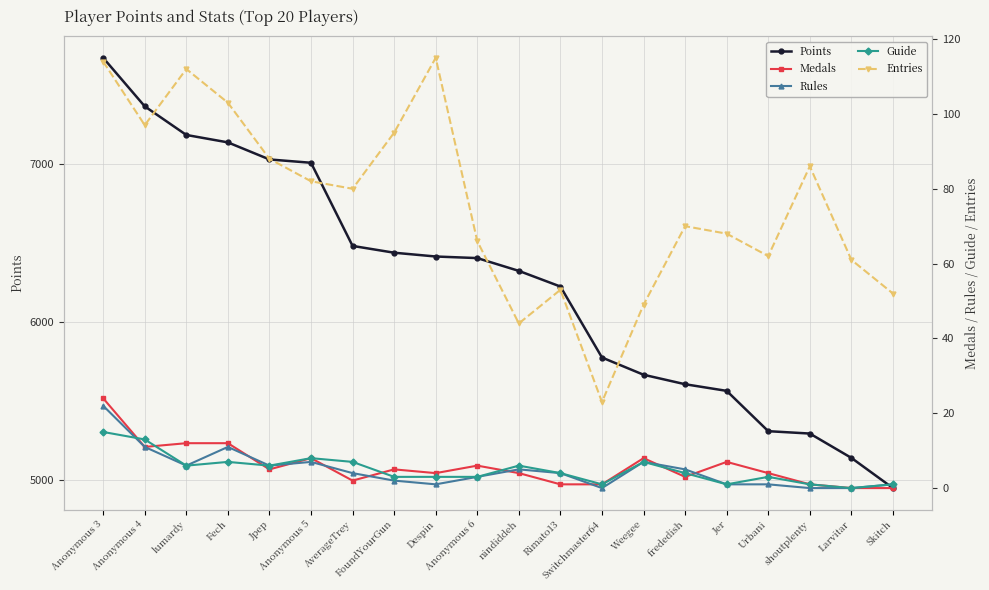

What is the label of the 12th point from the left?

Rimato13